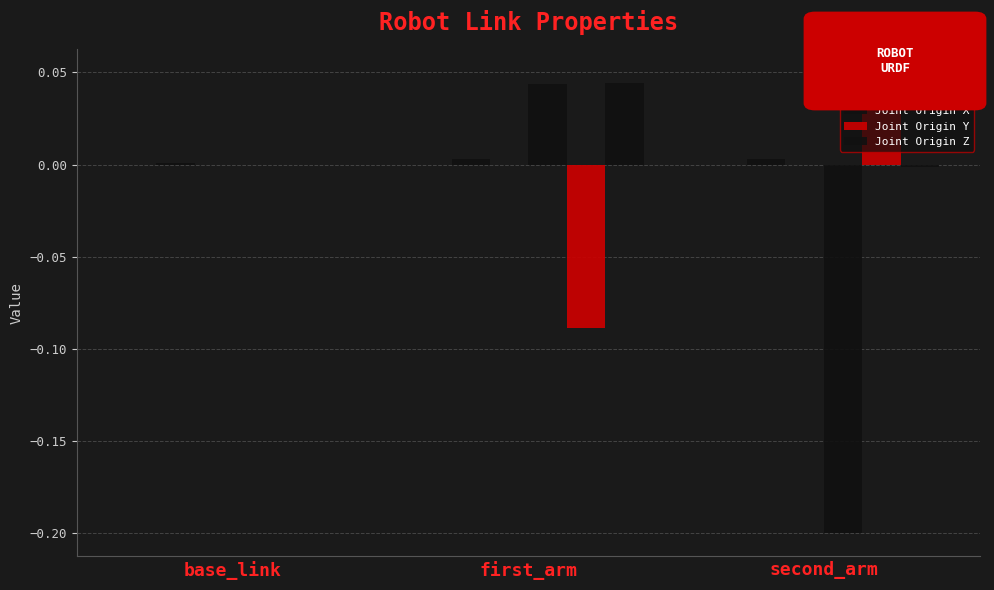

How many distinct data groups are displayed?

6